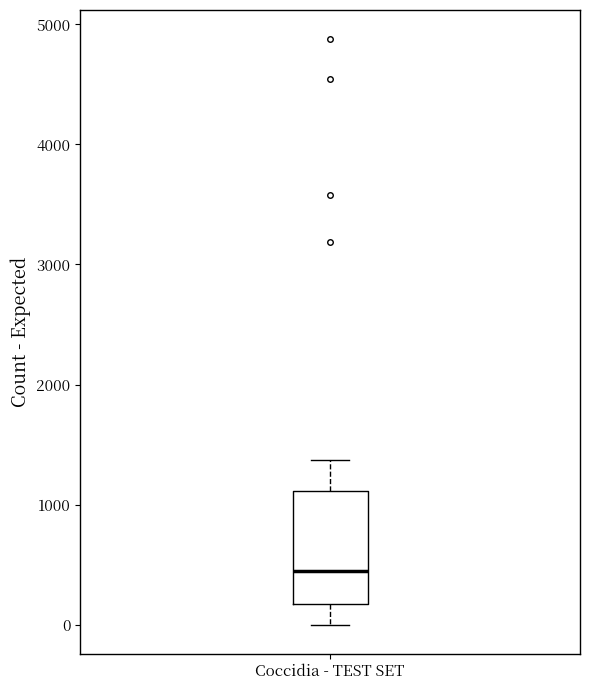

Transcribe this box plot: give where the median line is, the range the box spans, and where the two whiskers end, as read against the y-axis. The values are not printed on the chart, so give them approximately, as read against the axis.

median 500, box 200 to 1100, whiskers 0 to 1400